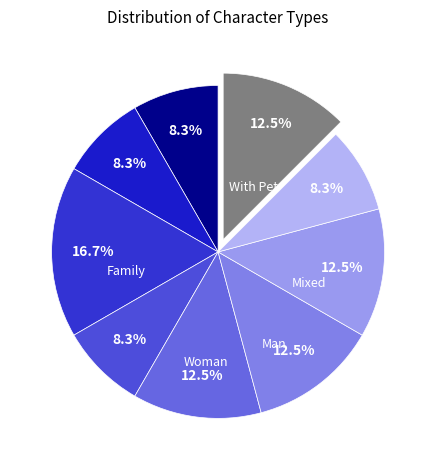

How many slices are in this pie chart?

9